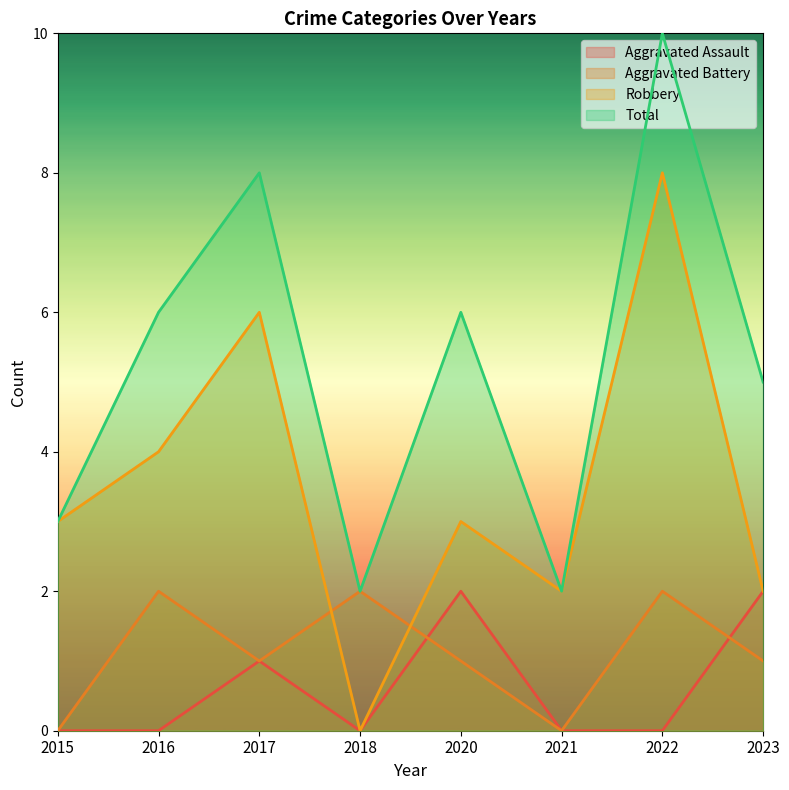

What are all the series names shown in the legend?

Aggravated Assault, Aggravated Battery, Robbery, Total